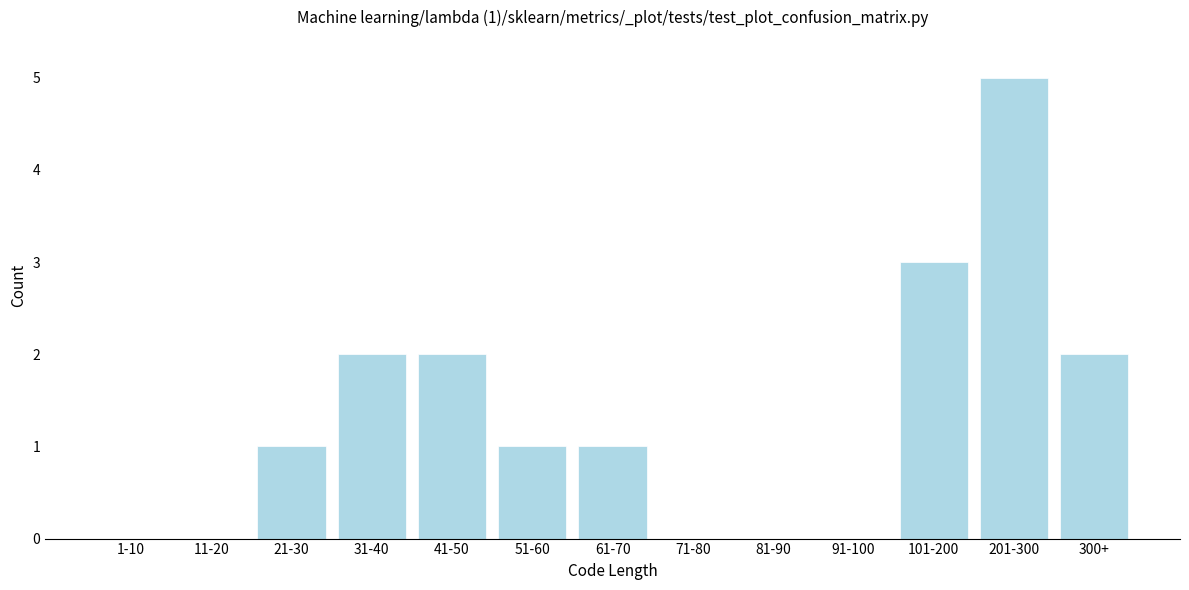

Reading right to left, extract all data points from this chart.

300+=2	201-300=5	101-200=3	91-100=0	81-90=0	71-80=0	61-70=1	51-60=1	41-50=2	31-40=2	21-30=1	11-20=0	1-10=0